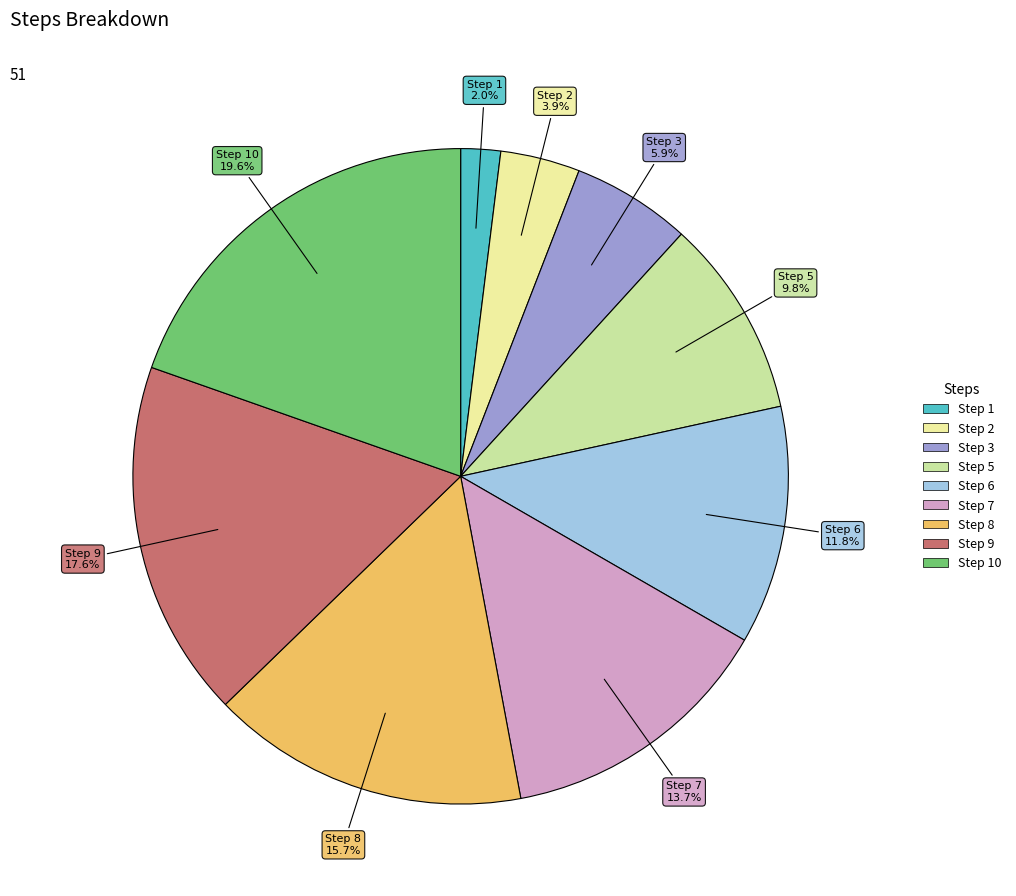

Does any single category account for the majority?

No